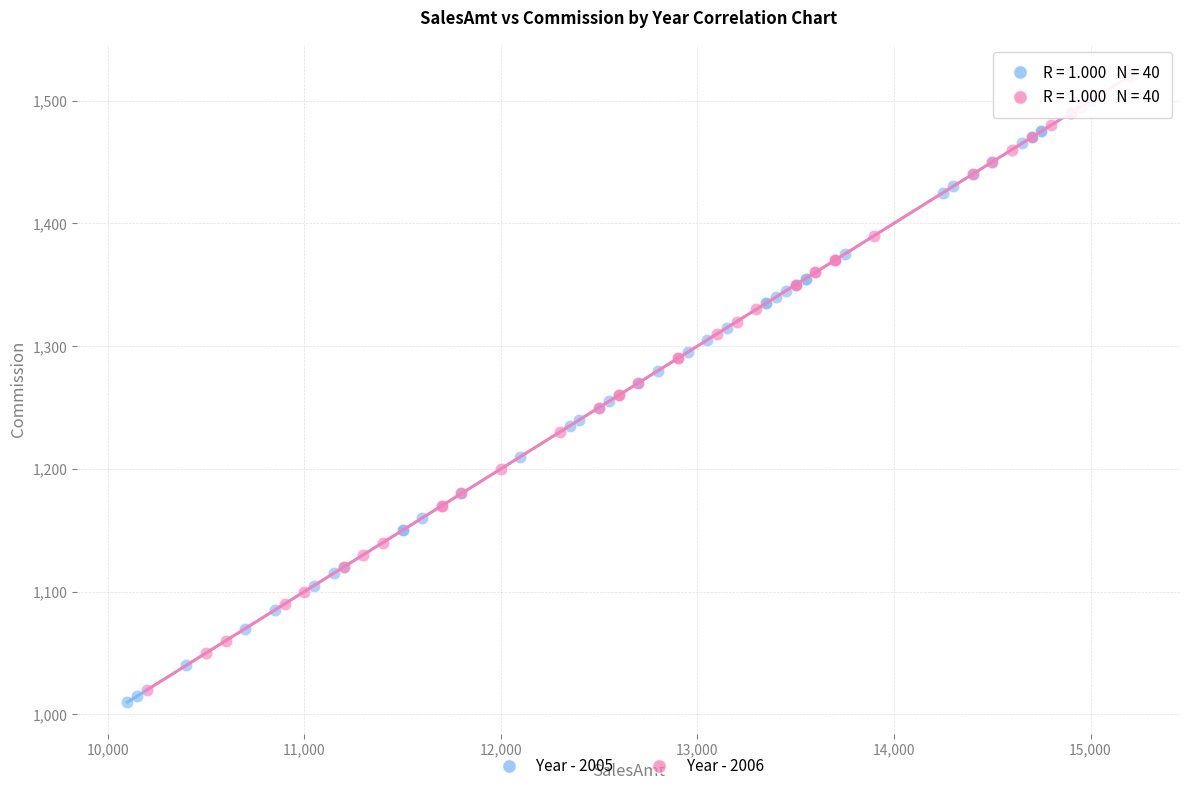

Which series has the largest Y range (max minus min)?

Year - 2006